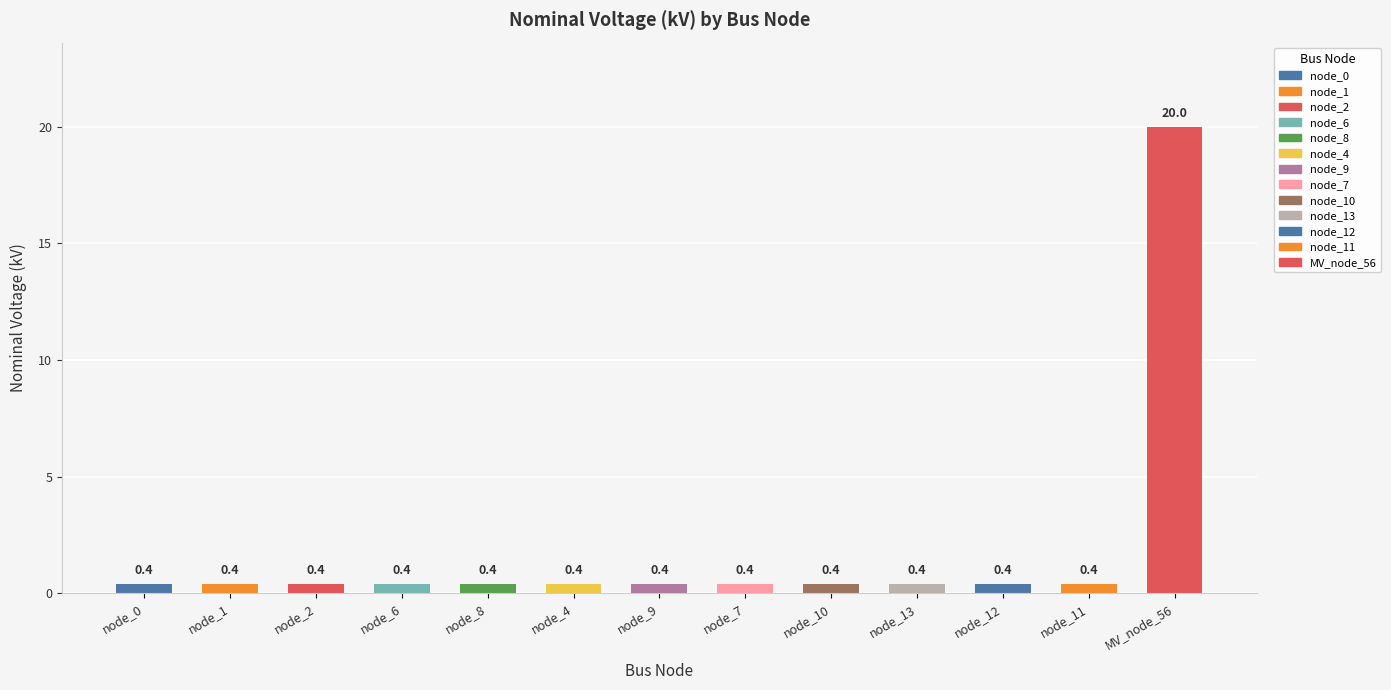

What is the label of the 11th bar from the left?

node_12